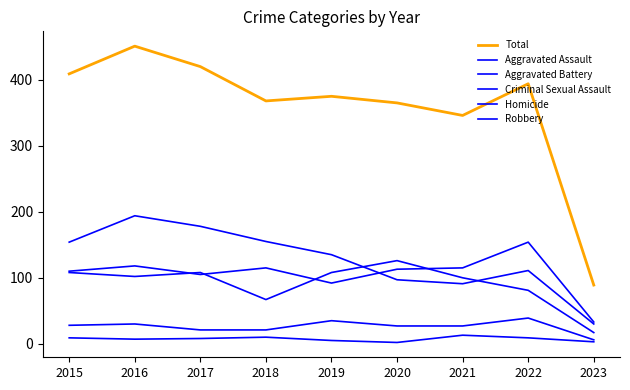

What is the minimum value for Total?

89